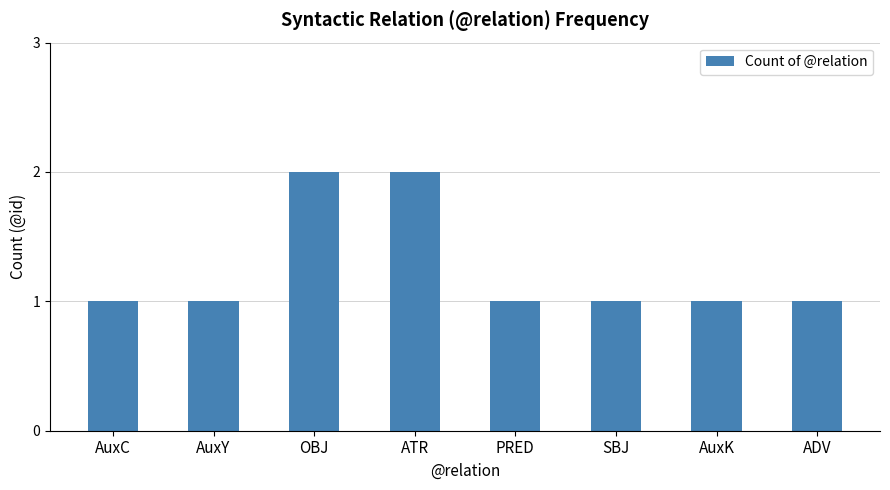

What is the sum of all values?

10